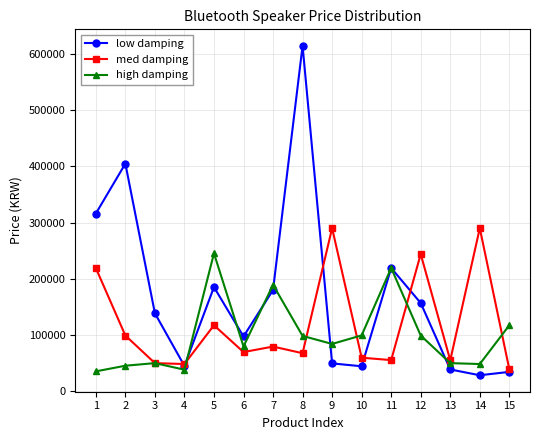

Which category has the lowest value in the med damping series?

15